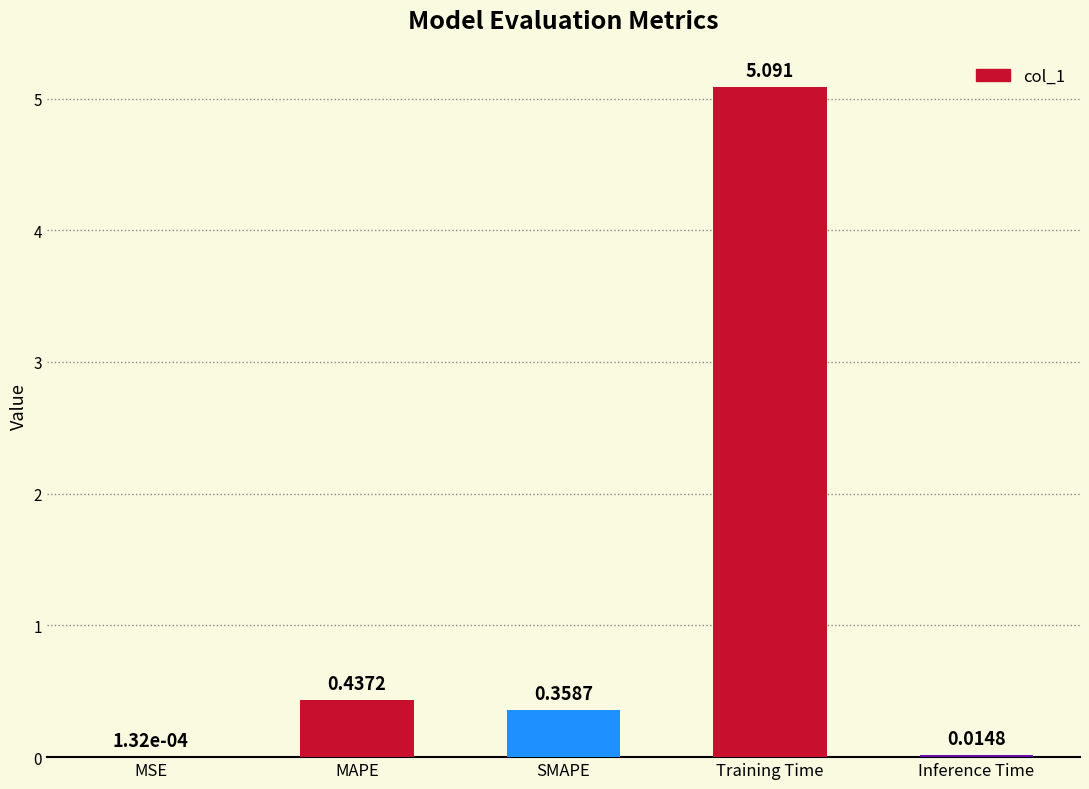

Which has a higher value, Training Time or SMAPE?

Training Time